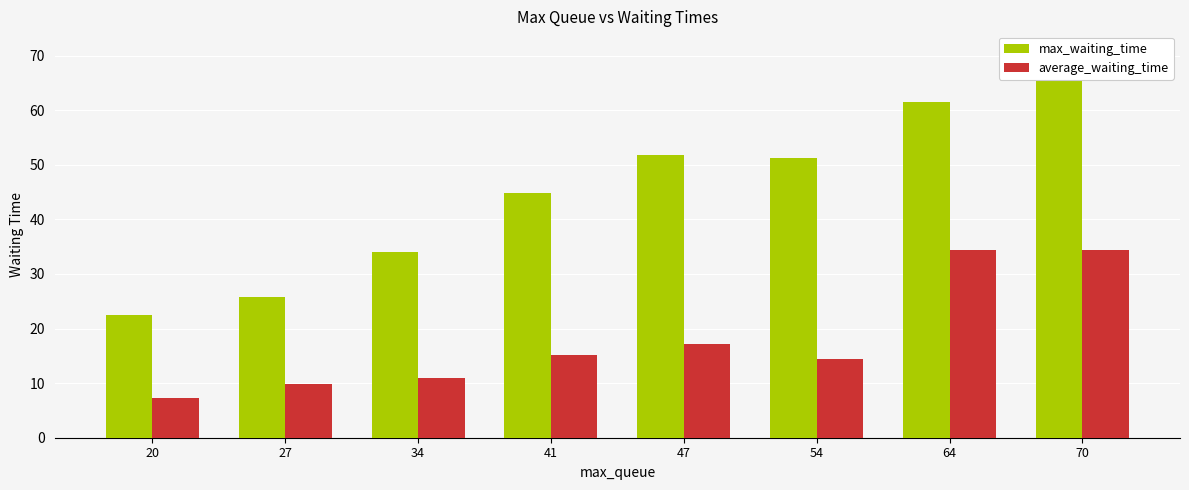

How many bars are there in total?

16